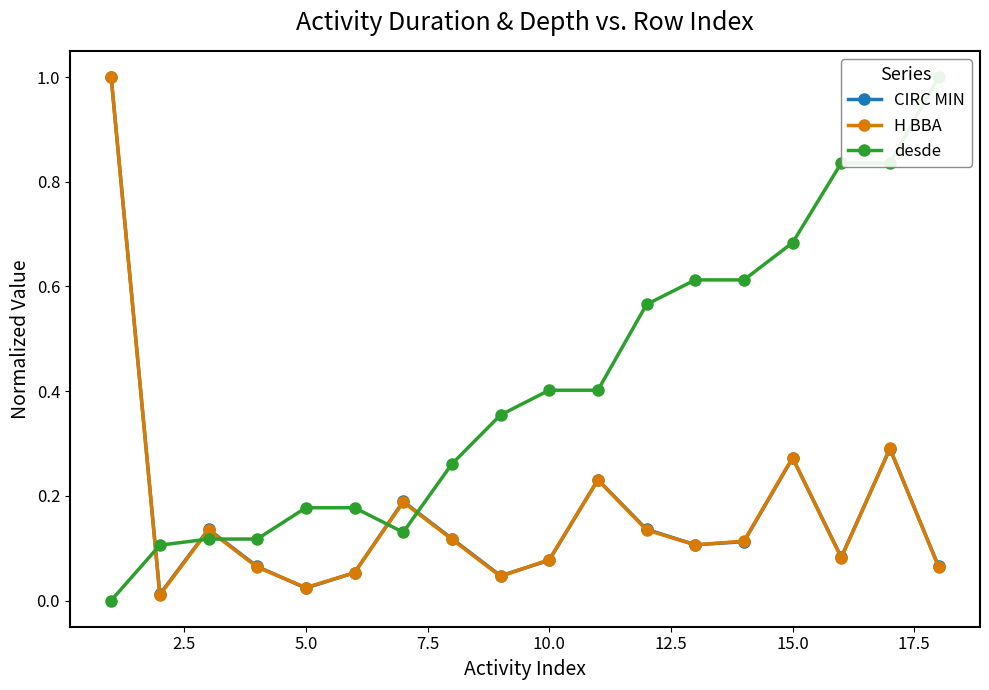

After their last crossing, which series has the higher values: CIRC MIN or H BBA?

CIRC MIN